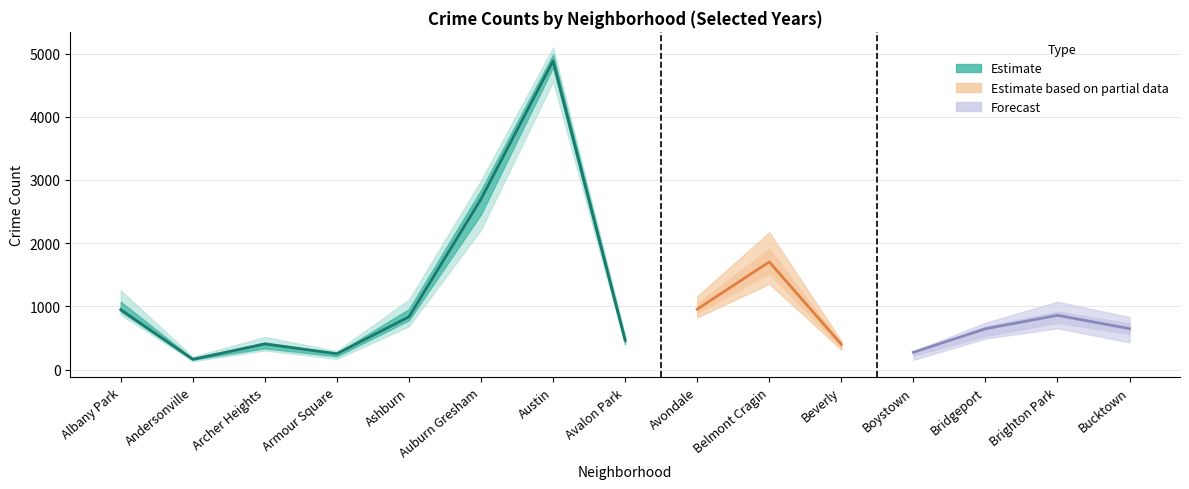

At which label does 2015 reach its minimum?

Andersonville